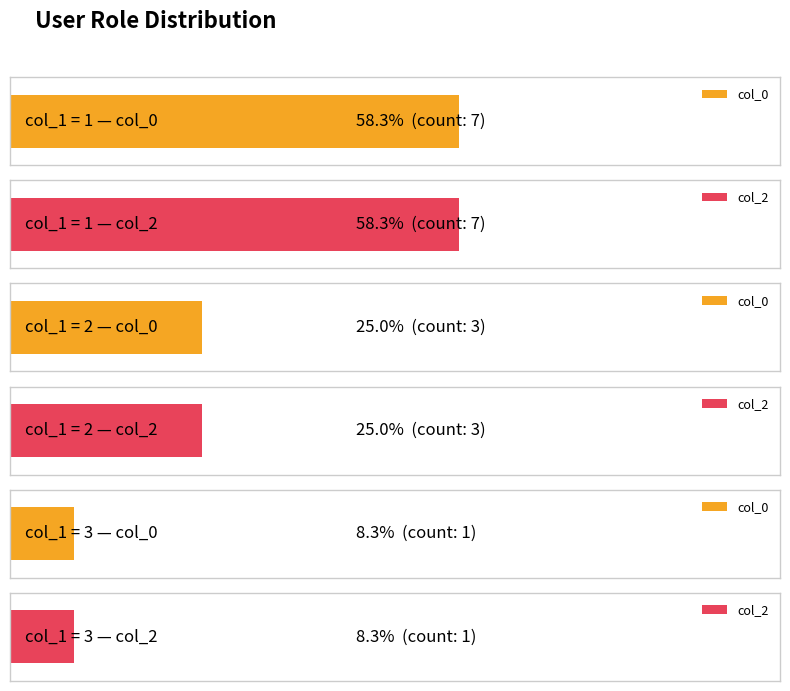

Rank the series by their maximum value, from highest to lowest.

col_0, col_2